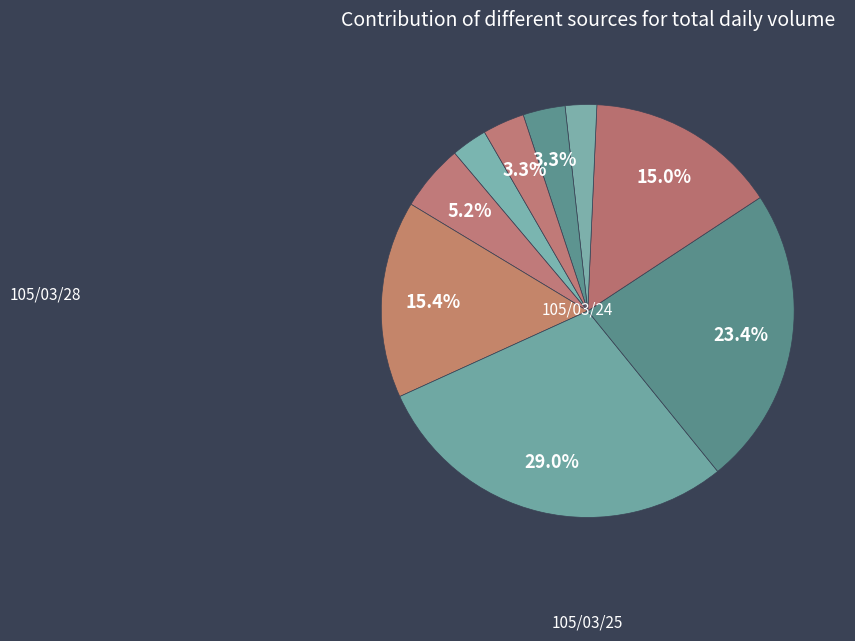

Which category has the smallest portion of the pie?

105/03/30